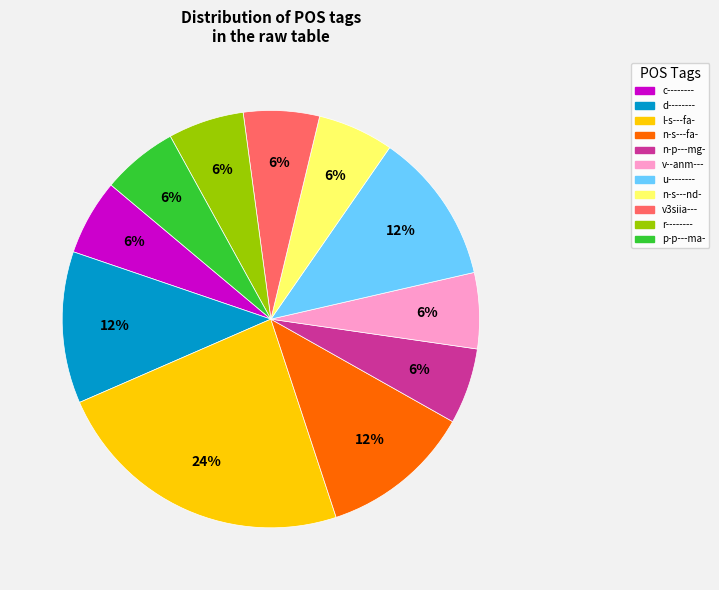

Which slice is the largest?

l-s---fa-